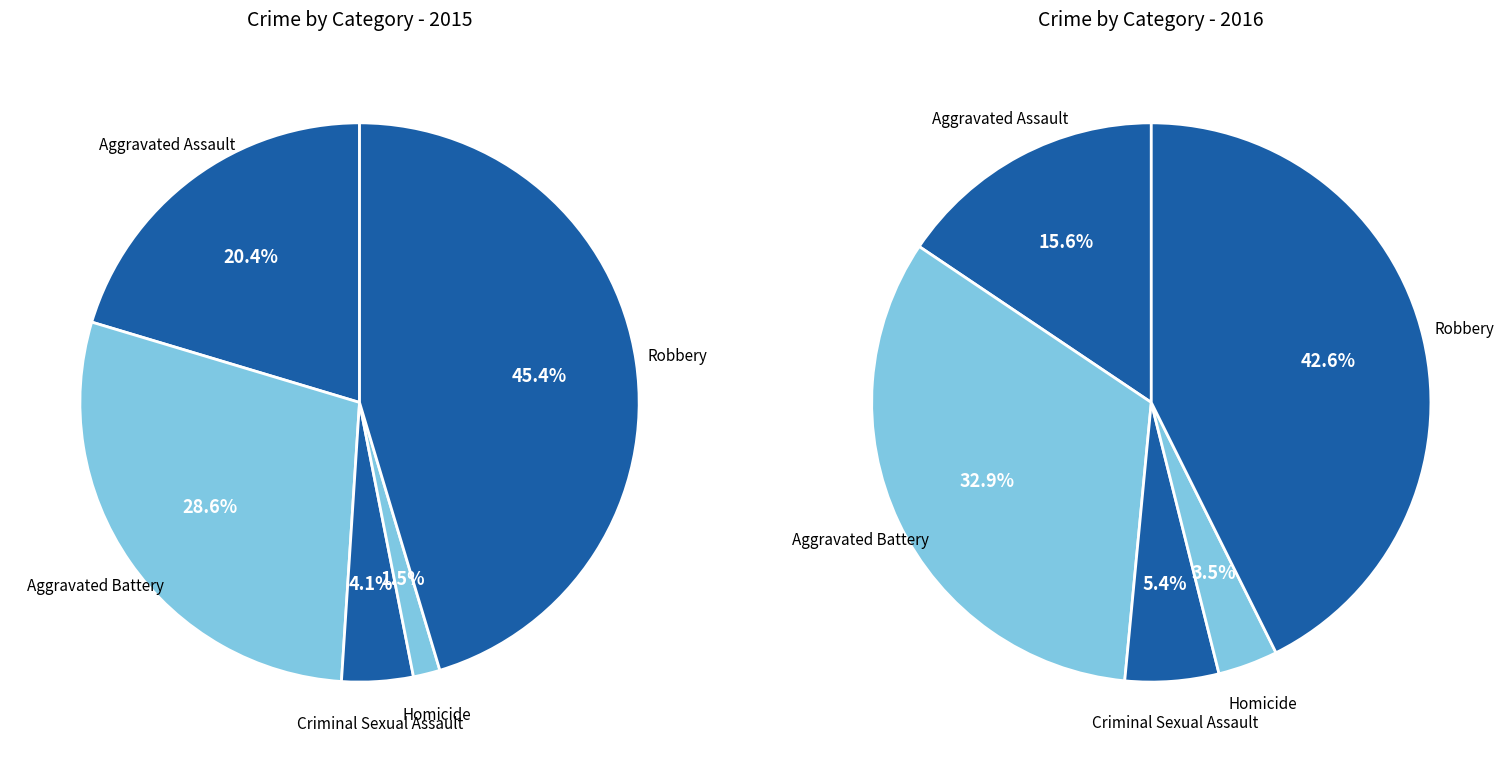

To the nearest percent, what portion does Aggravated Assault represent?

20%